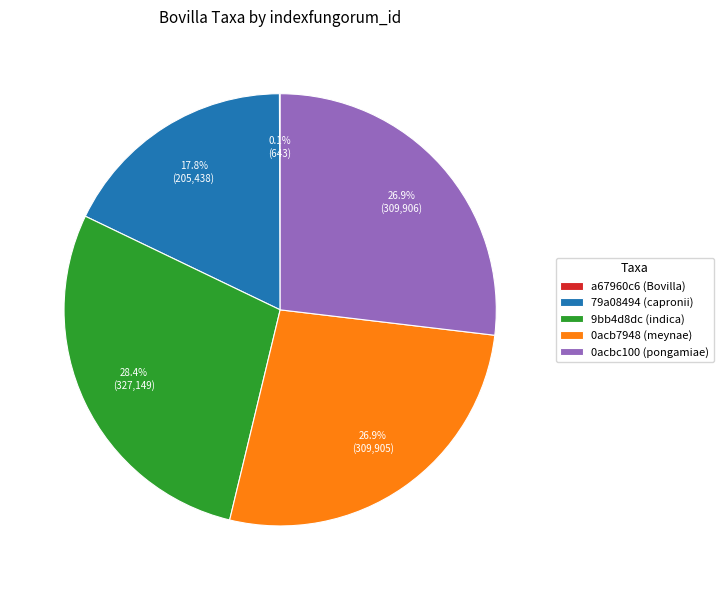

Is 9bb4d8dc (indica) the majority of the pie?

No